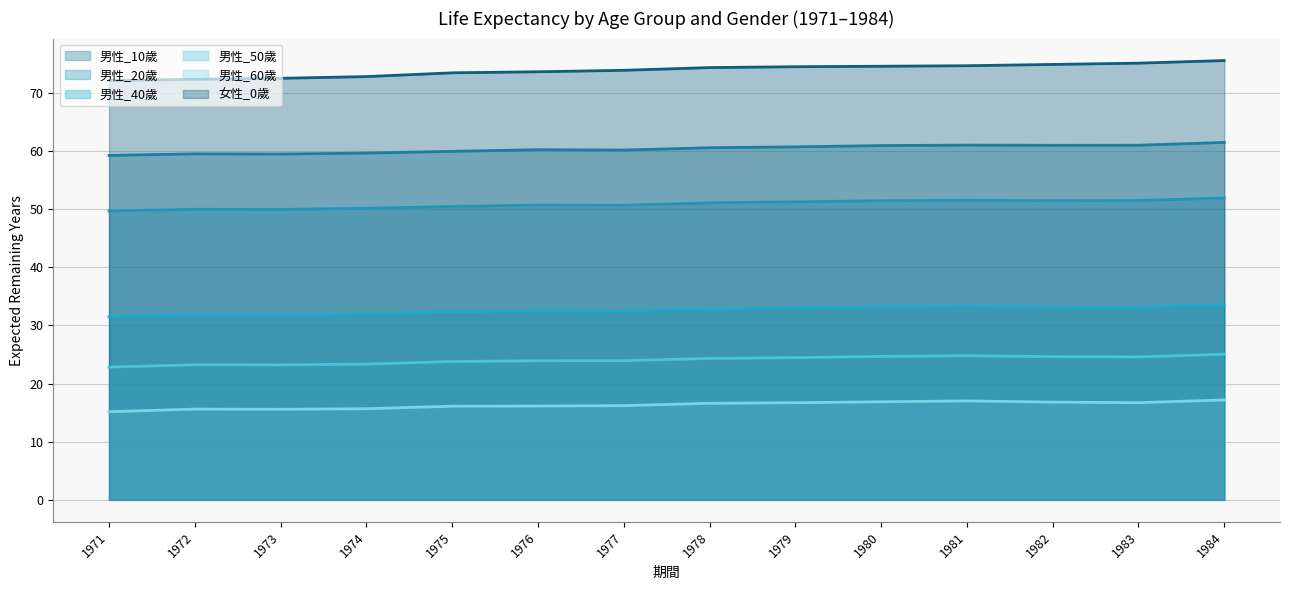

Where does the 女性_0歲 series first go above 74?

1978